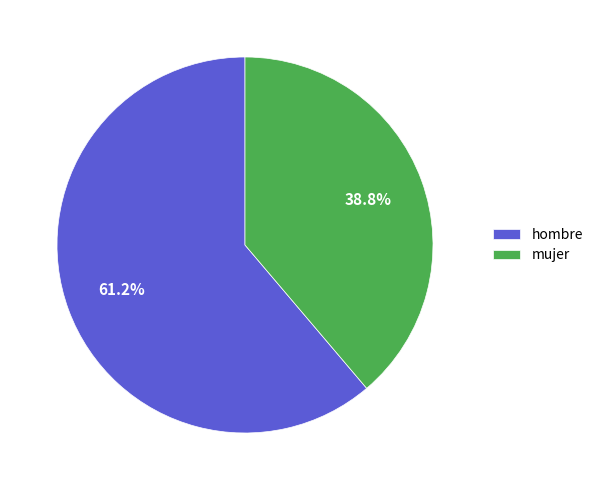

What percentage do mujer and hombre together represent?

100.0%